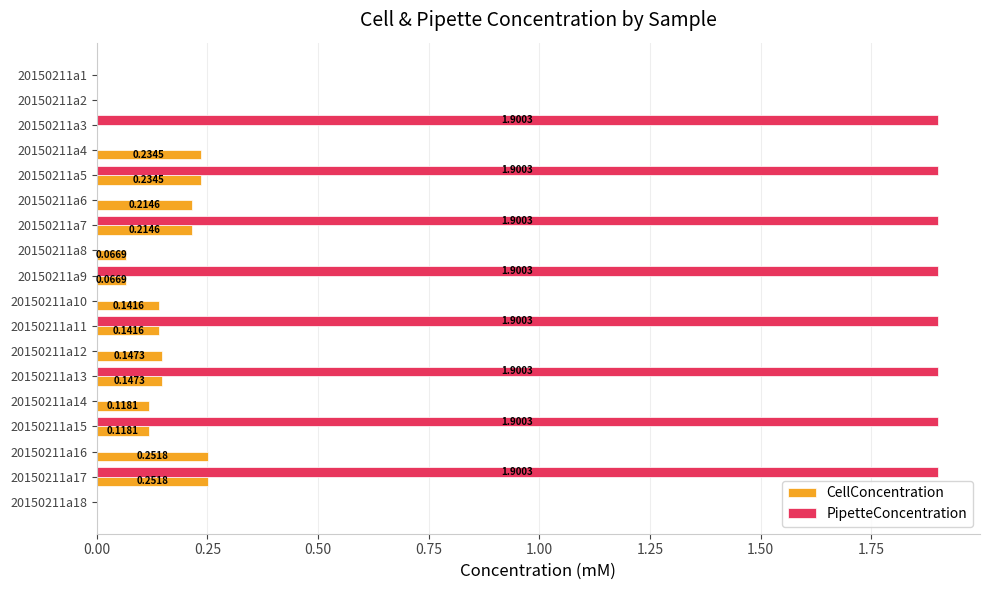

What is the total value across all series at 20150211a17?

2.2